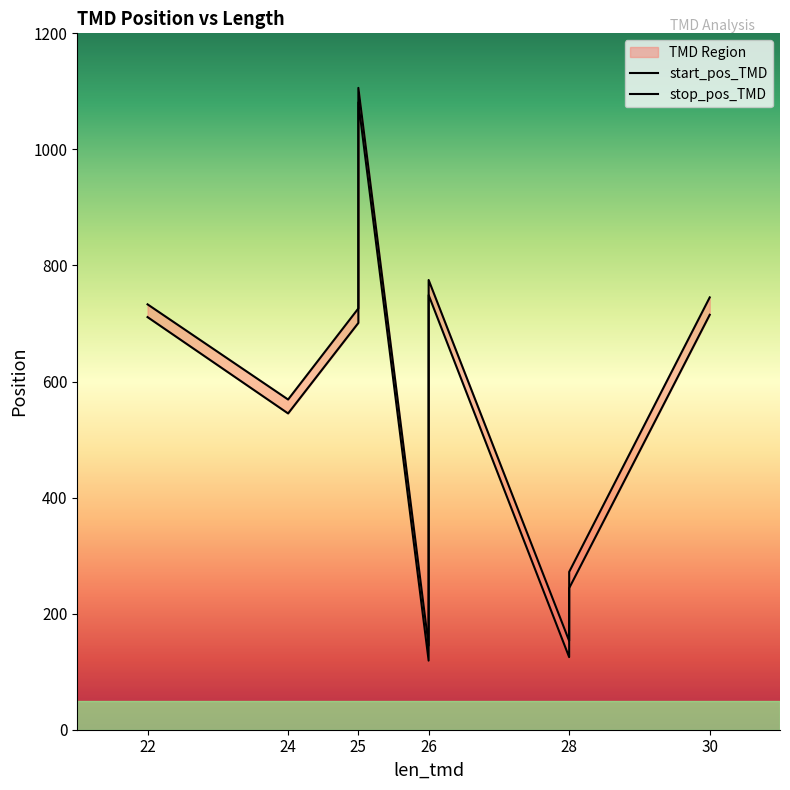

Between 26 and 25, which is larger?

25